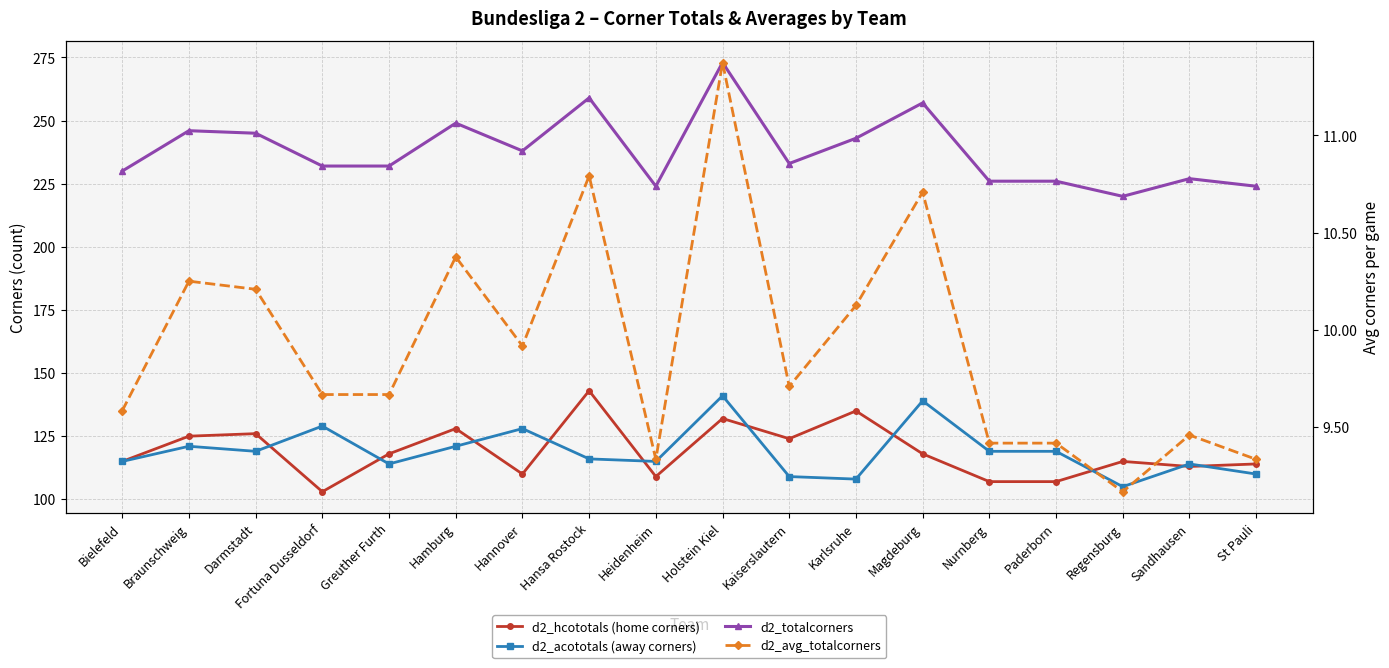

What are all the series names shown in the legend?

d2_hcototals (home corners), d2_acototals (away corners), d2_totalcorners, d2_avg_totalcorners